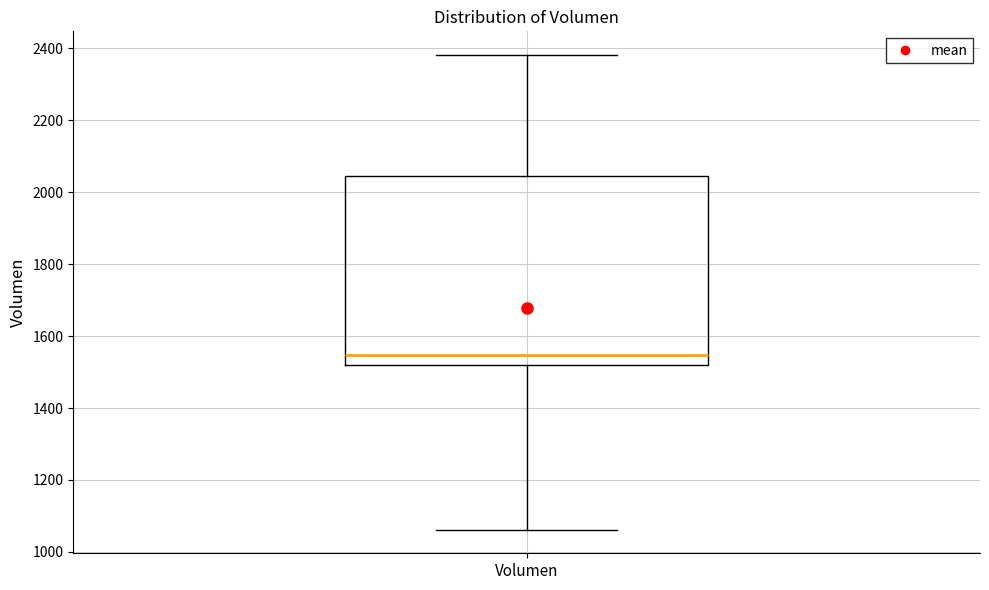

Where is the lower edge of the box for Volumen on the y-axis? The values are not printed on the chart, so give them approximately, as read against the axis.

1520